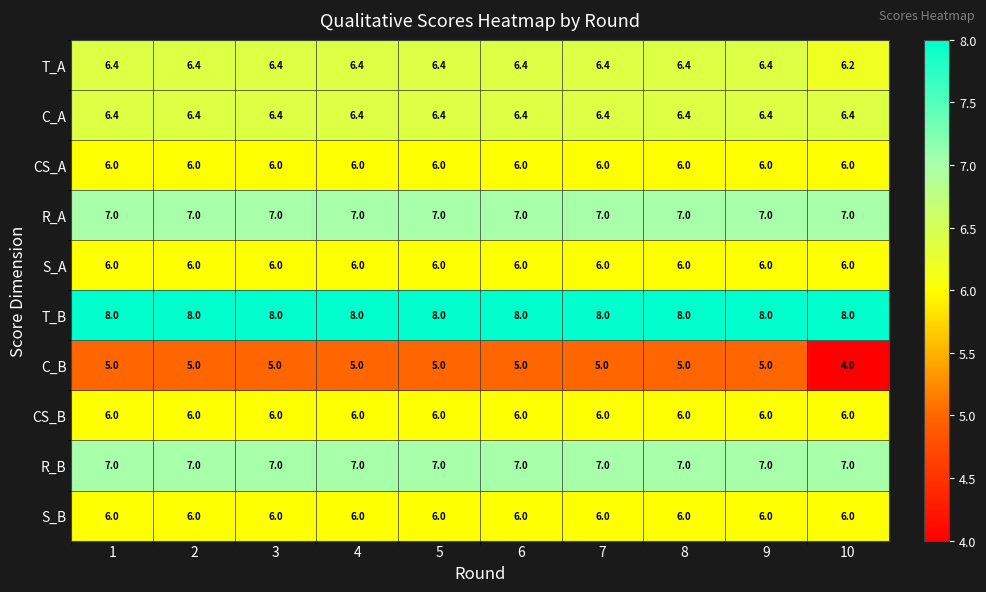

What is the difference between the highest and lowest values at 5?

3.0